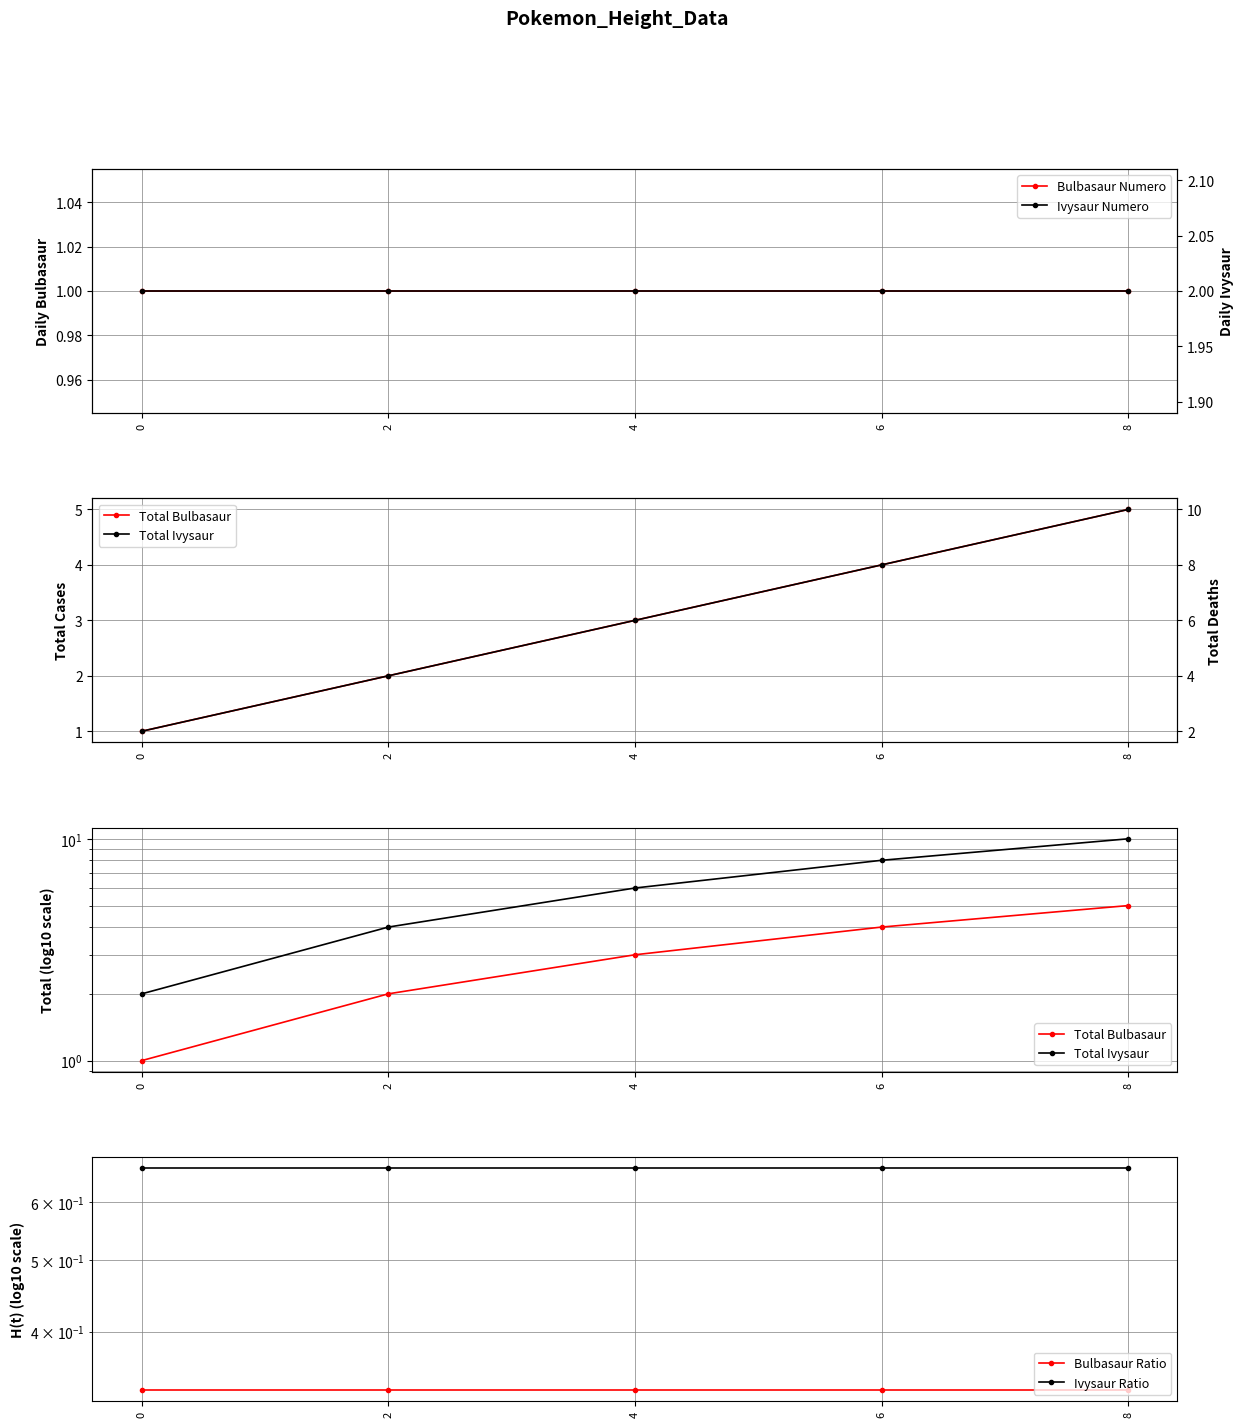

The value of Bulbasaur Numero at 4 is 1.0. True or false?

True